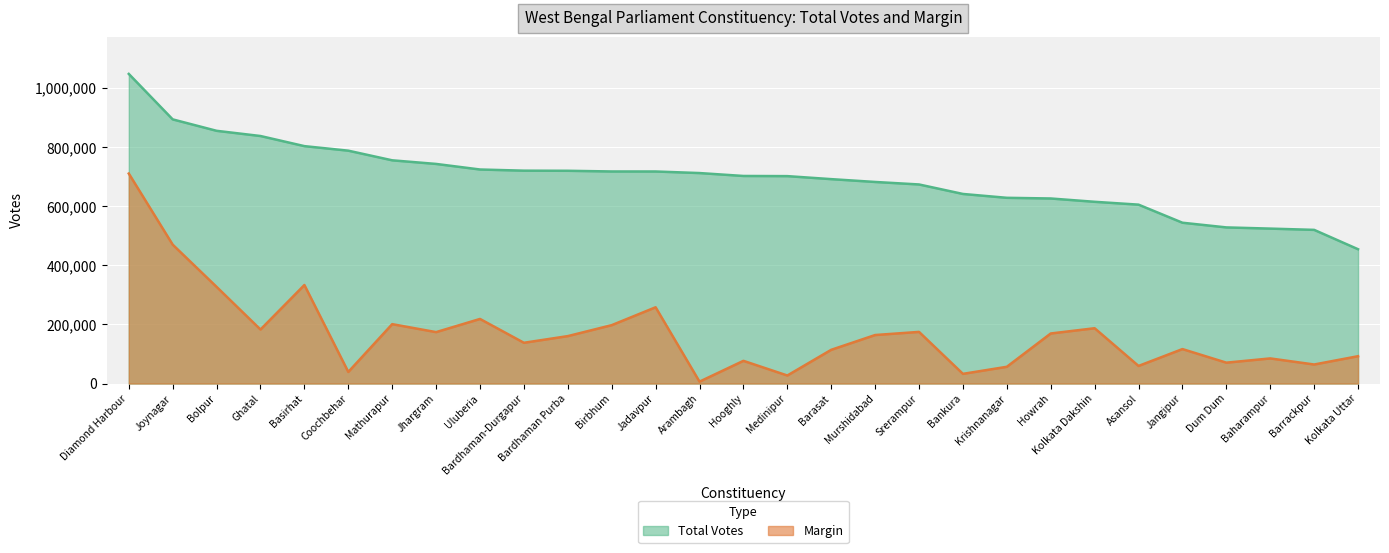

What is the value of the Total Votes point at the 22nd from the left?

626493